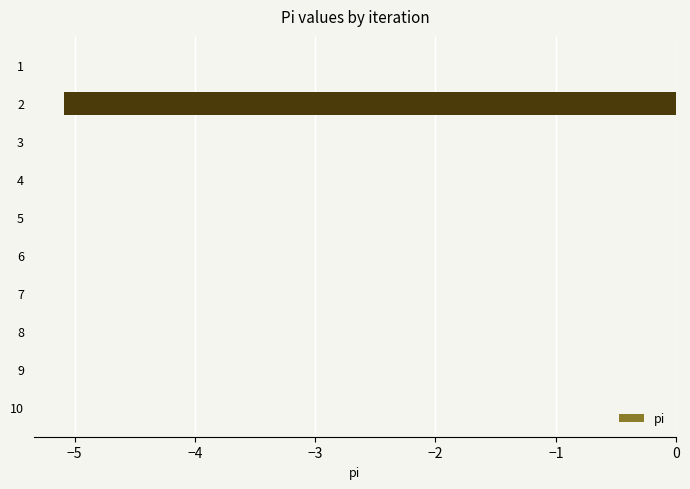

How many series are shown in this chart?

1